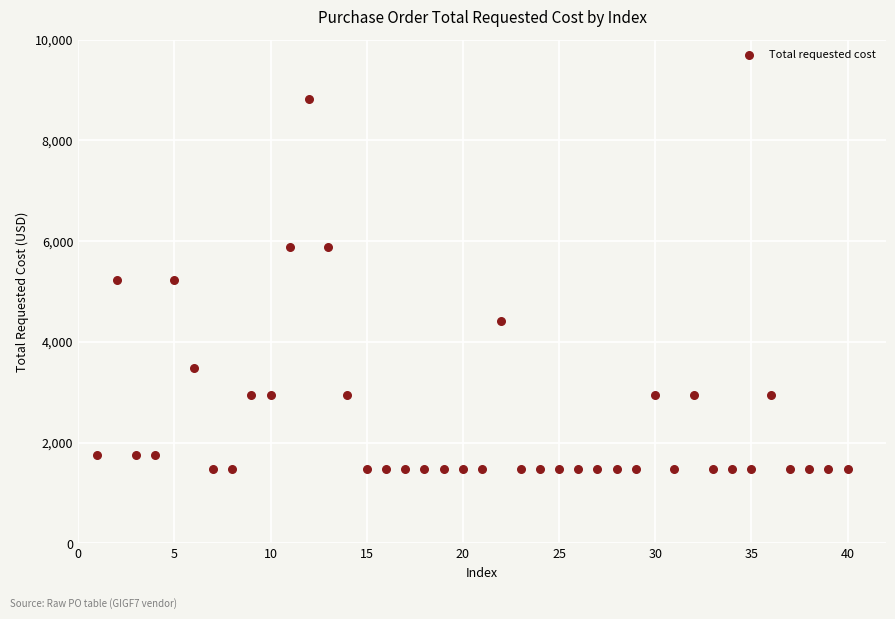

What is the range of Y values (max minus min)?

7349.6